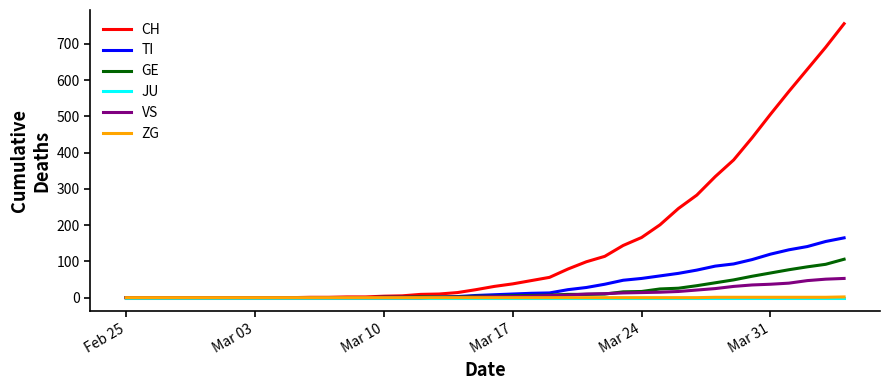

What are all the series names shown in the legend?

CH, TI, GE, JU, VS, ZG